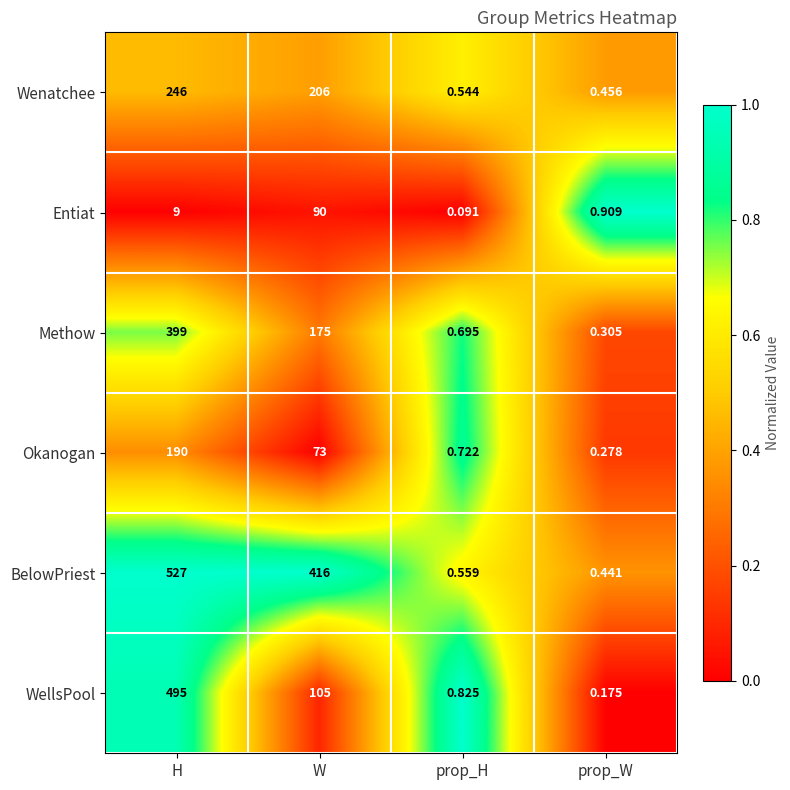

What is the total value across all series at prop_H?

3.4